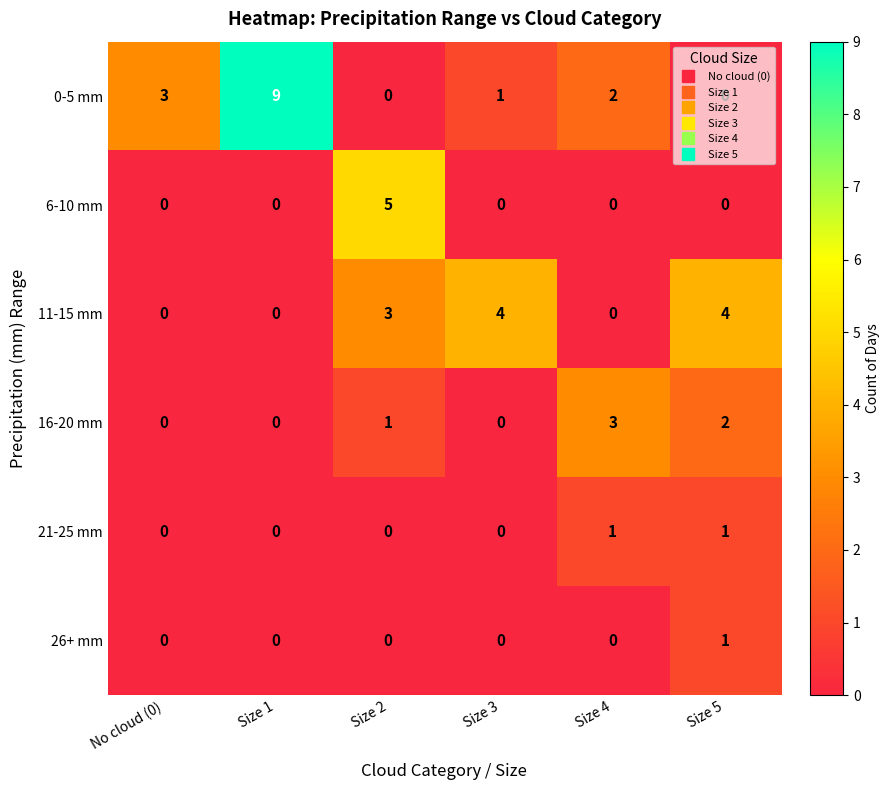

What is the spread (max minus min) of values at Size 3?

4